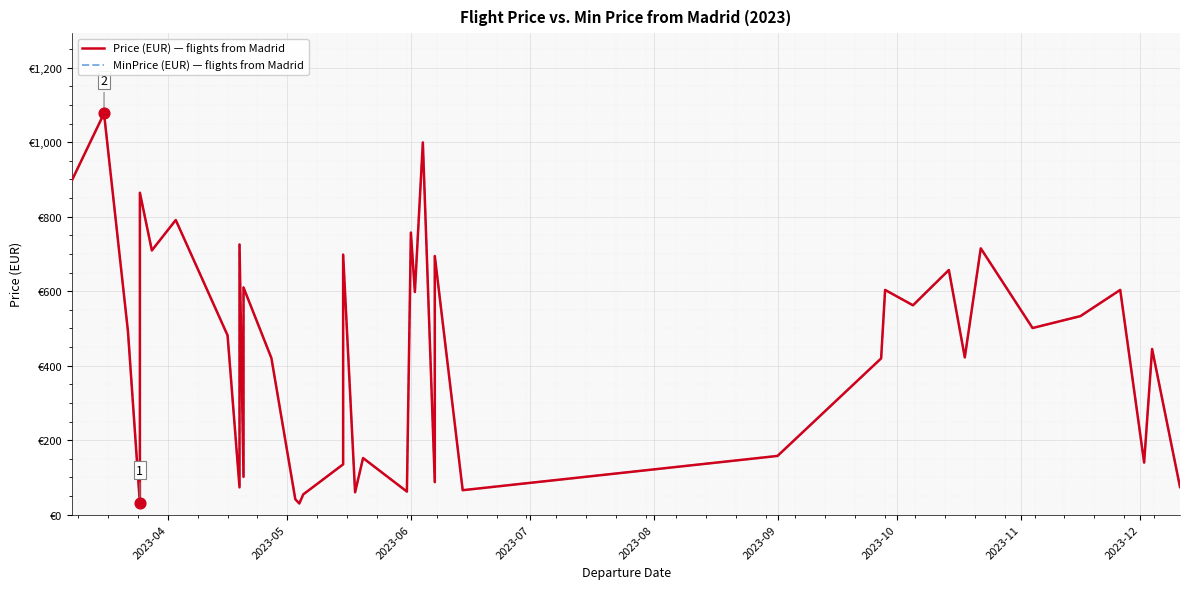

Which series has the widest spread of Y values?

Price (EUR) — flights from Madrid